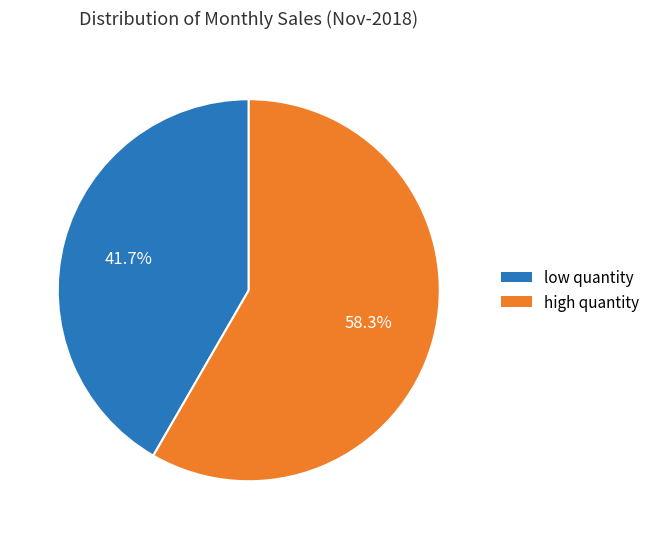

Does any single category account for the majority?

Yes